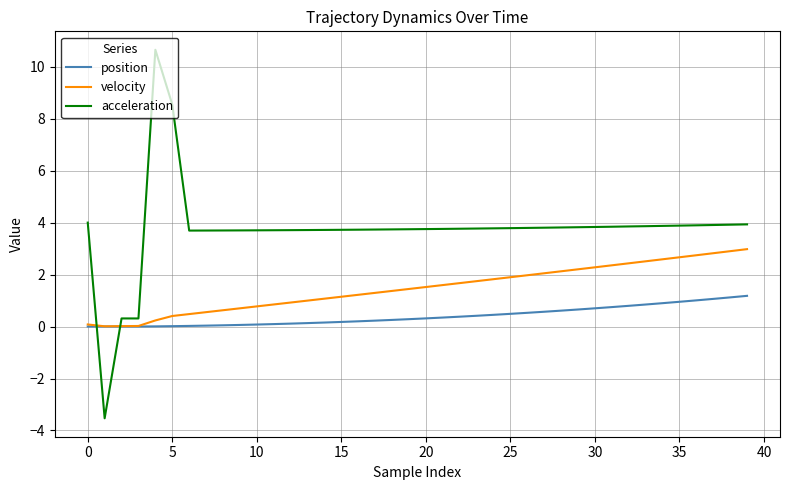

Which series has the widest spread of values?

acceleration